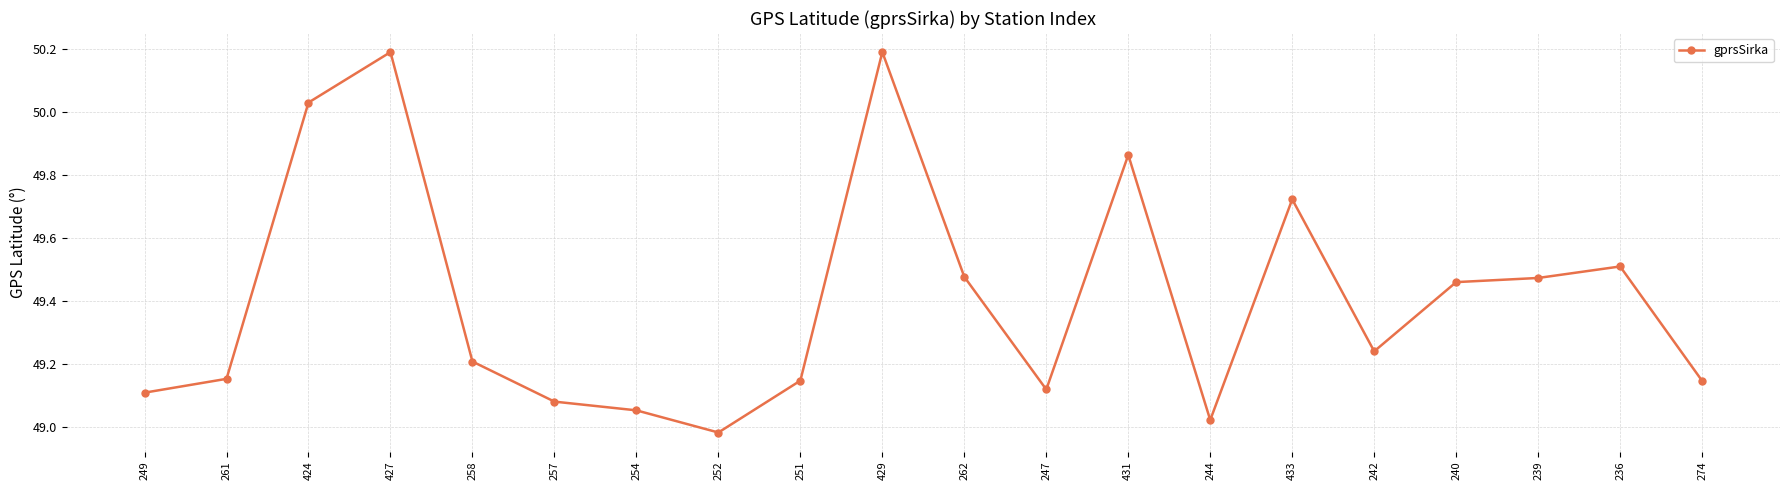

What is the difference between the second highest and second lowest values?

1.2